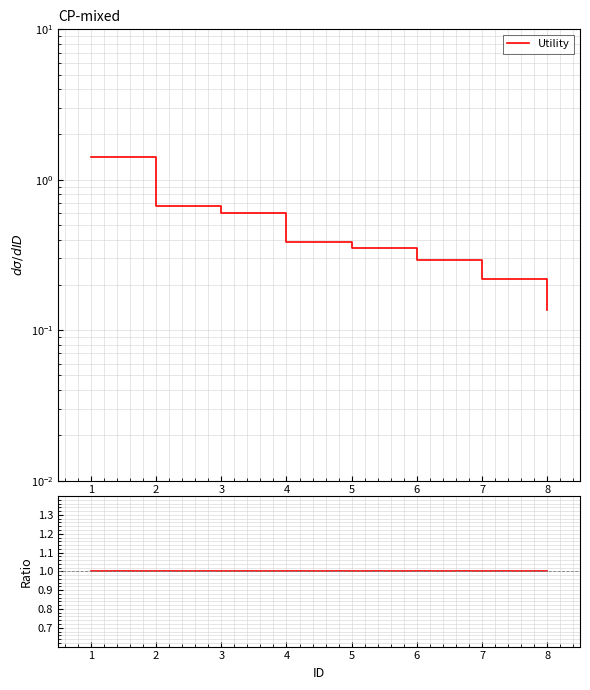

True or false: Utility has more than 2 points higher than both neighbors.

False